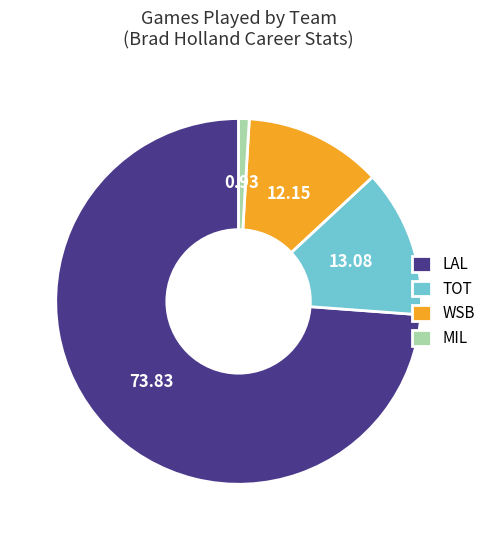

Count the number of slices in the pie.

4